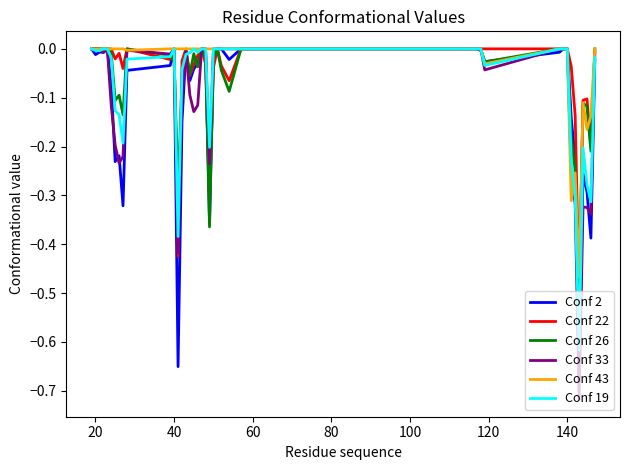

Which series has the widest spread of values?

Conf 33